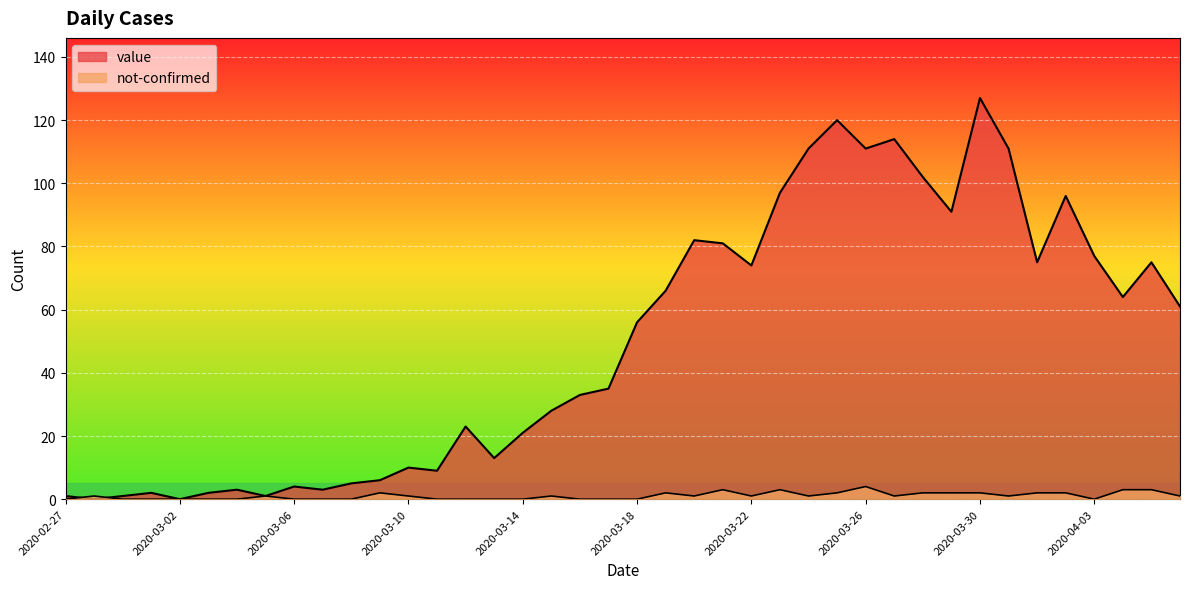

What is the sum of all value values?

1991